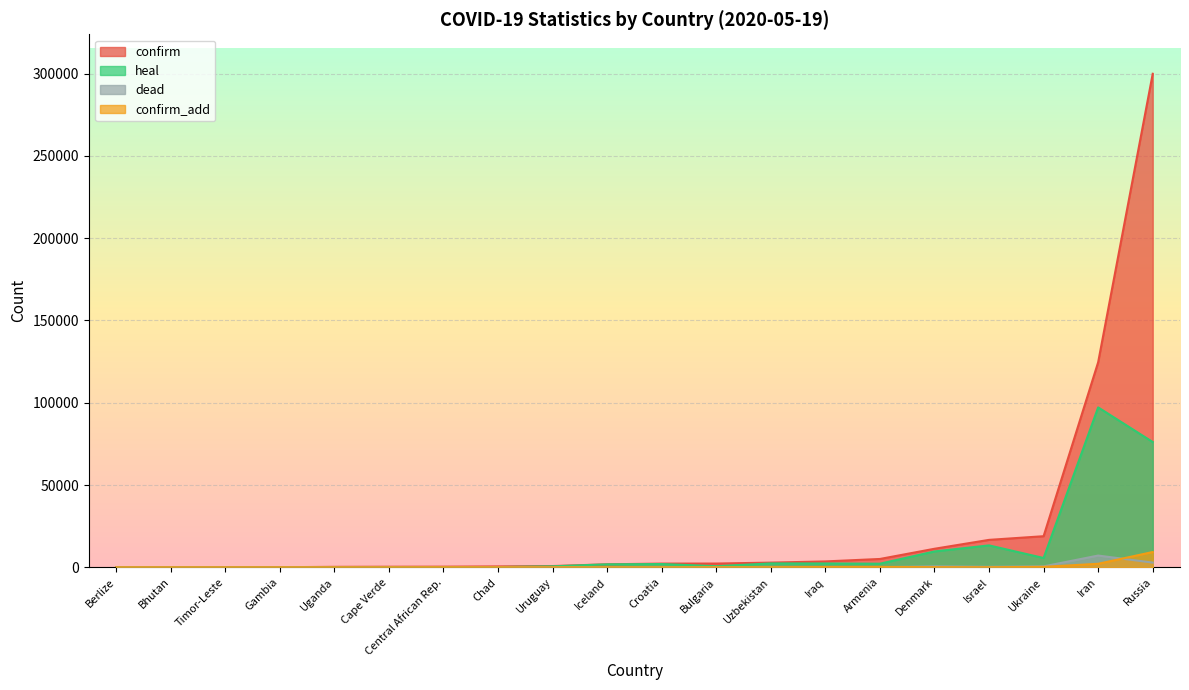

Rank the categories by dead value from highest to lowest.

Iran, Russia, Denmark, Ukraine, Israel, Iraq, Bulgaria, Croatia, Armenia, Chad, Uruguay, Uzbekistan, Iceland, Cape Verde, Berlize, Gambia, Bhutan, Timor-Leste, Central African Rep., Uganda